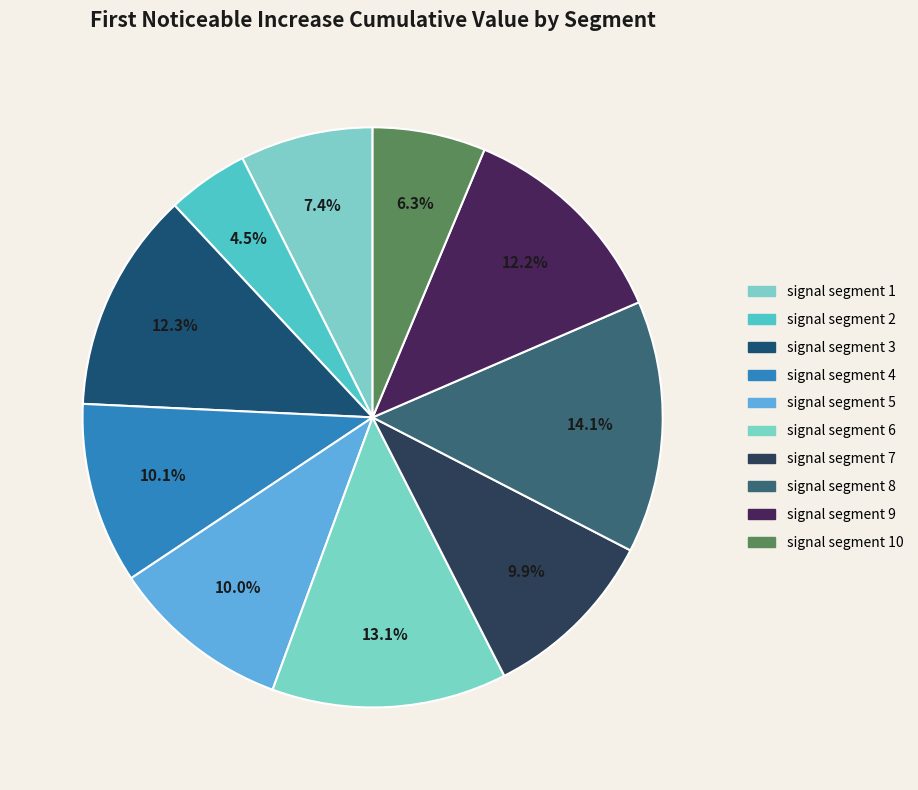

How many segments does this pie chart have?

10